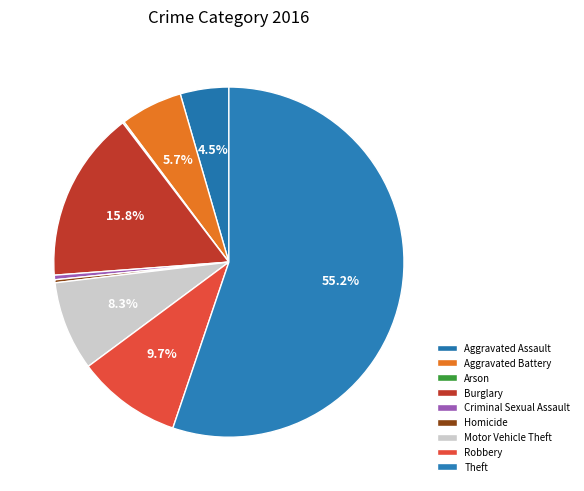

Is it true that Homicide is 0% of the pie?

True